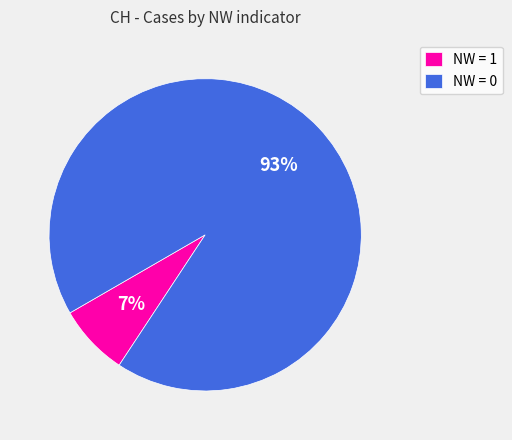

Do NW = 1 and NW = 0 together represent more than half of the pie?

Yes